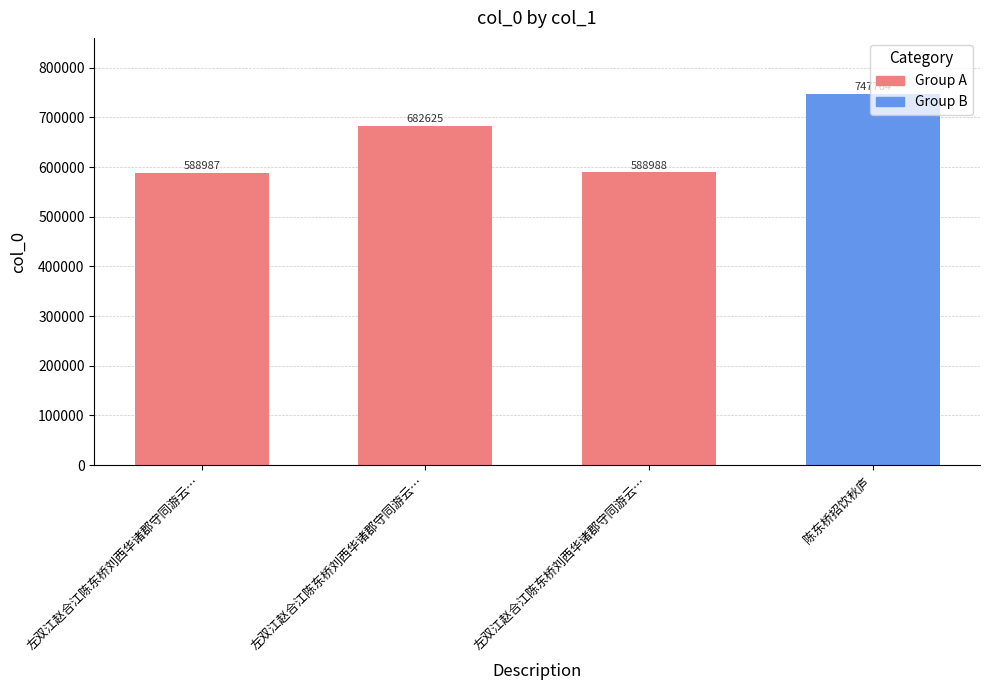

How many bars are there in total?

4